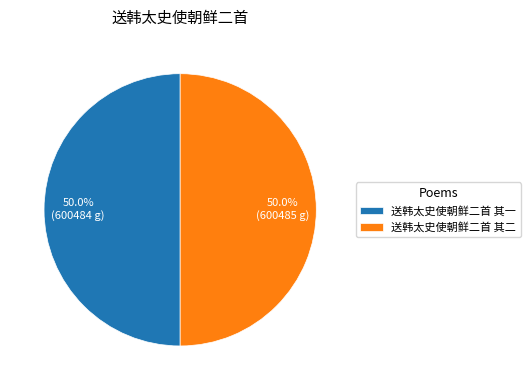

What is the ratio of the value at 送韩太史使朝鲜二首 其一 to the value at 送韩太史使朝鲜二首 其二?

1.0